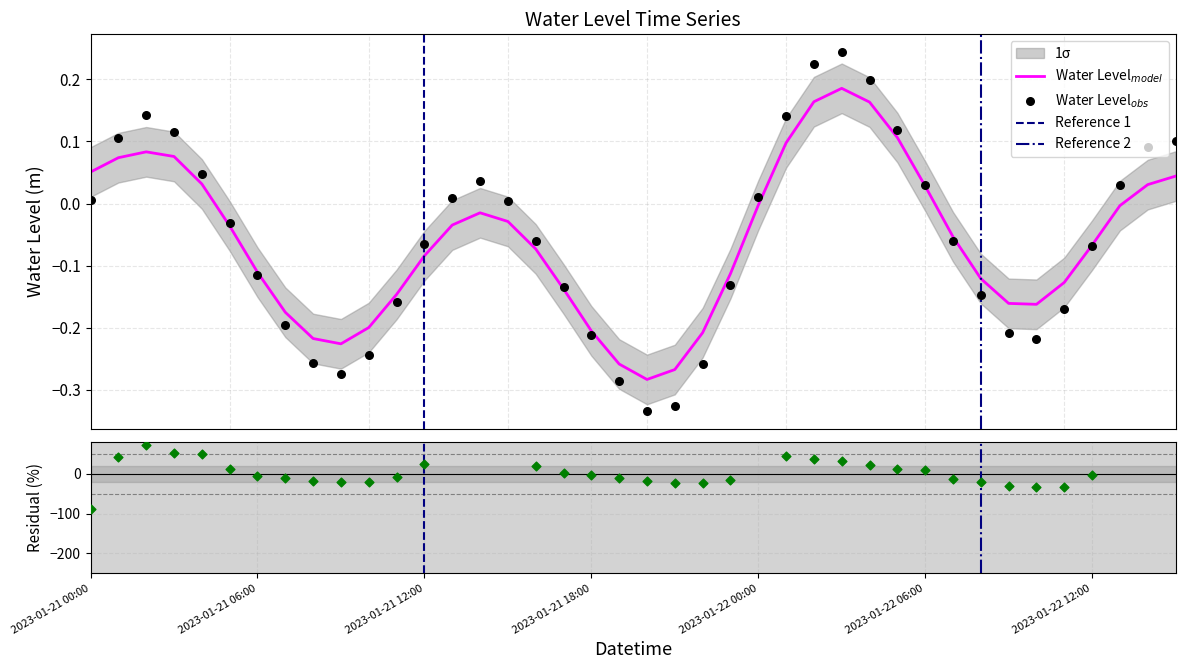

Which has a higher value, 2023-01-21 19:00 or 2023-01-22 01:00?

2023-01-22 01:00